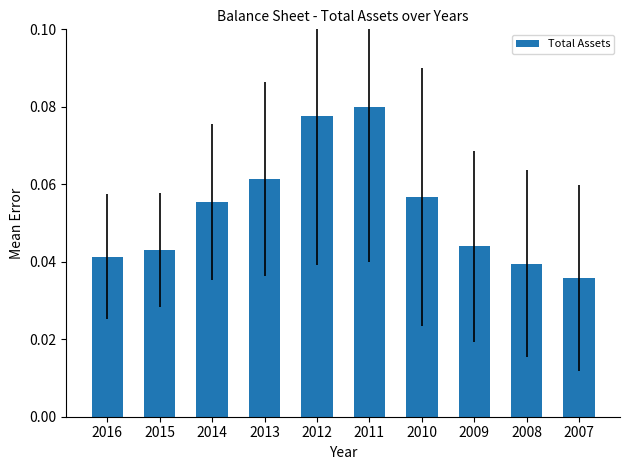

Which category has the highest value across all series?

2011